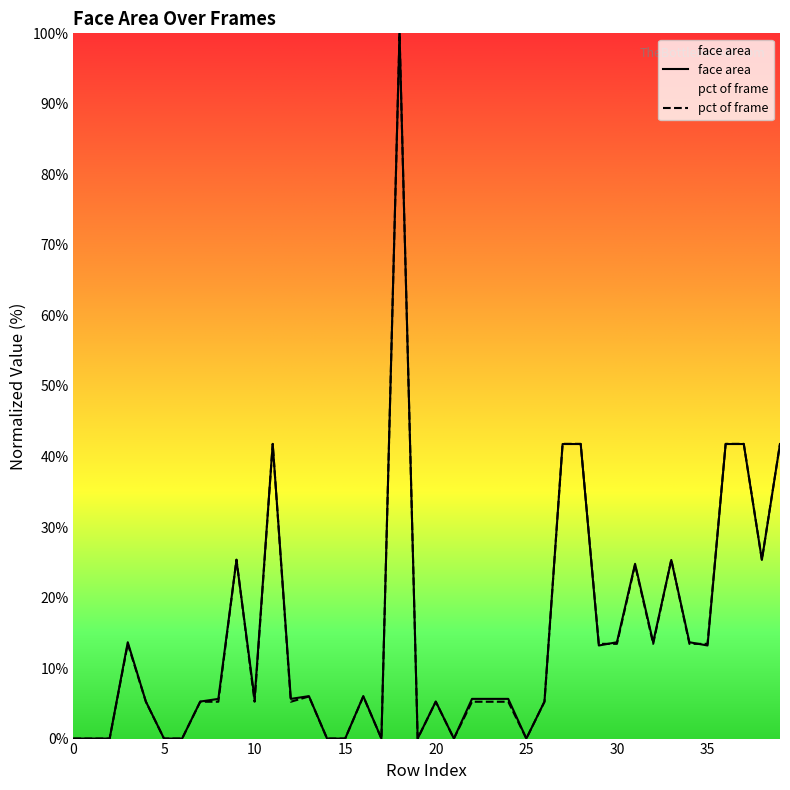

Is it true that pct of frame equals 25.4 at 38?

True